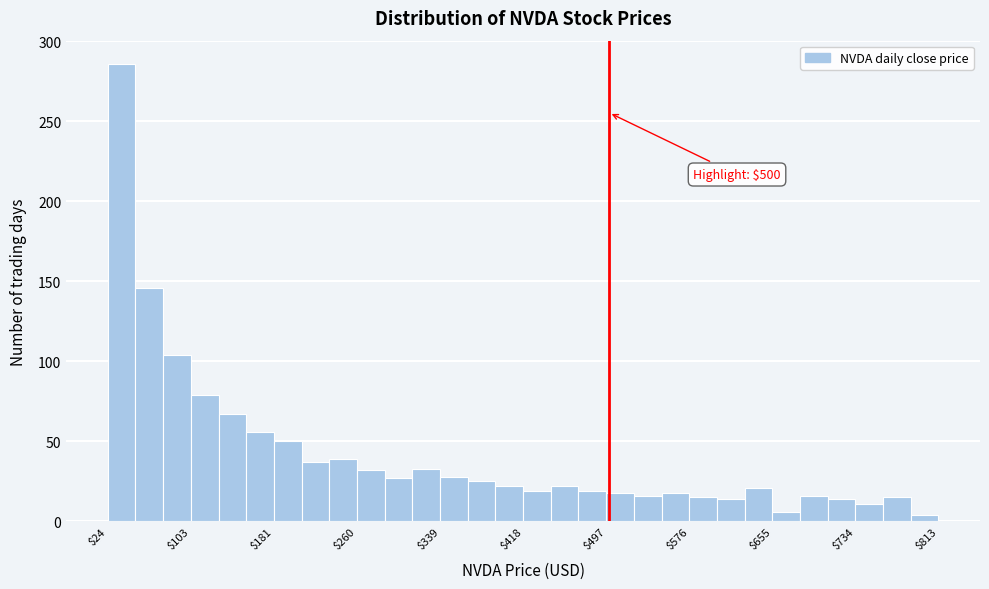

Read against the x-axis, roughly where is the centre of the tallest bar?

40